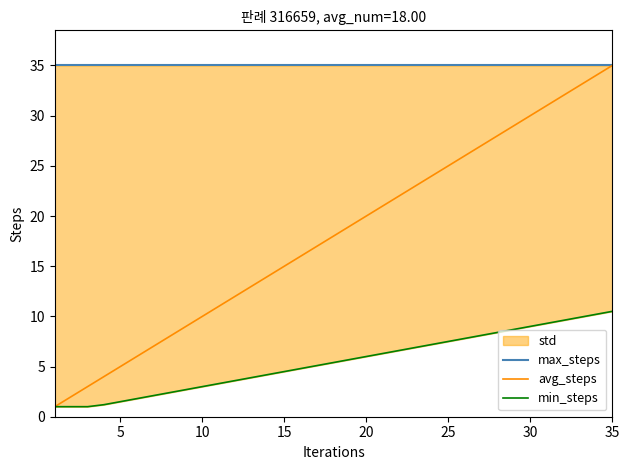

Which series has the largest total across all categories?

max_steps